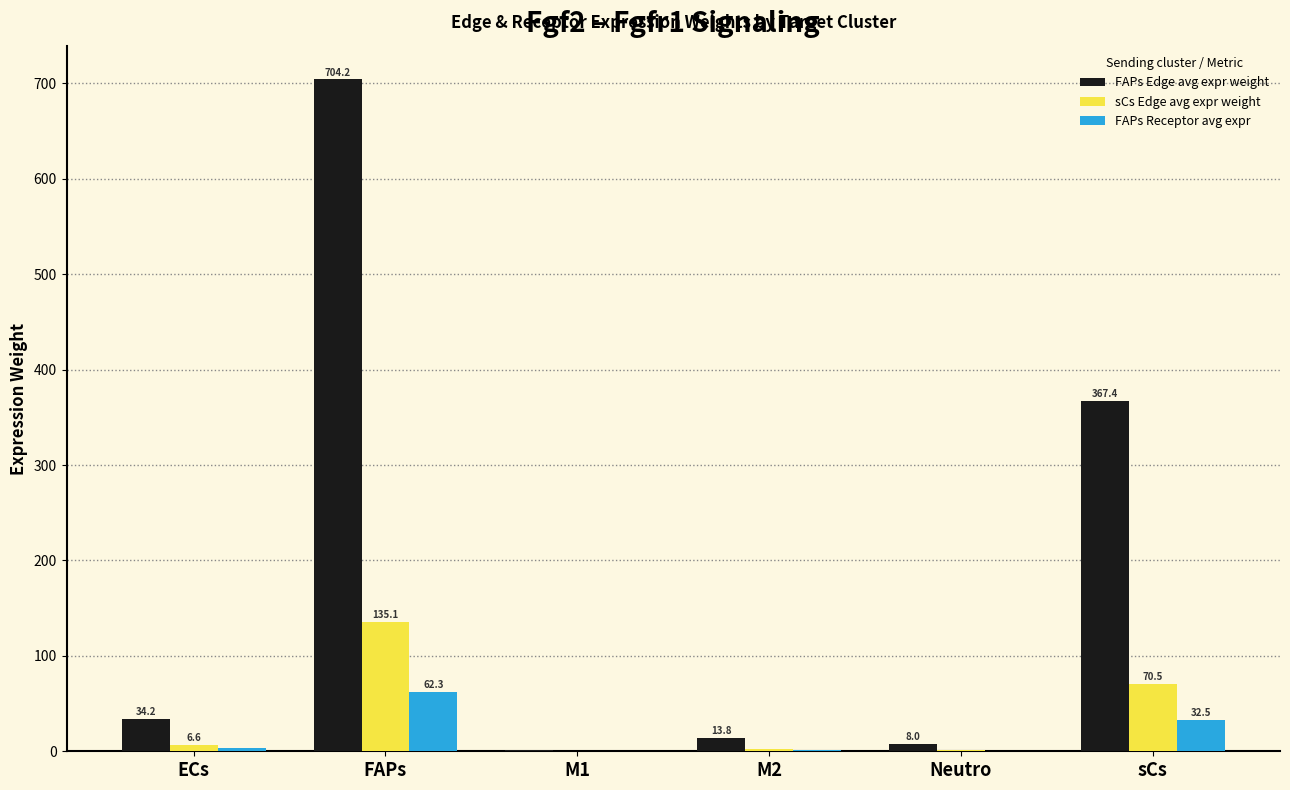

Which label corresponds to the largest value in the chart?

FAPs